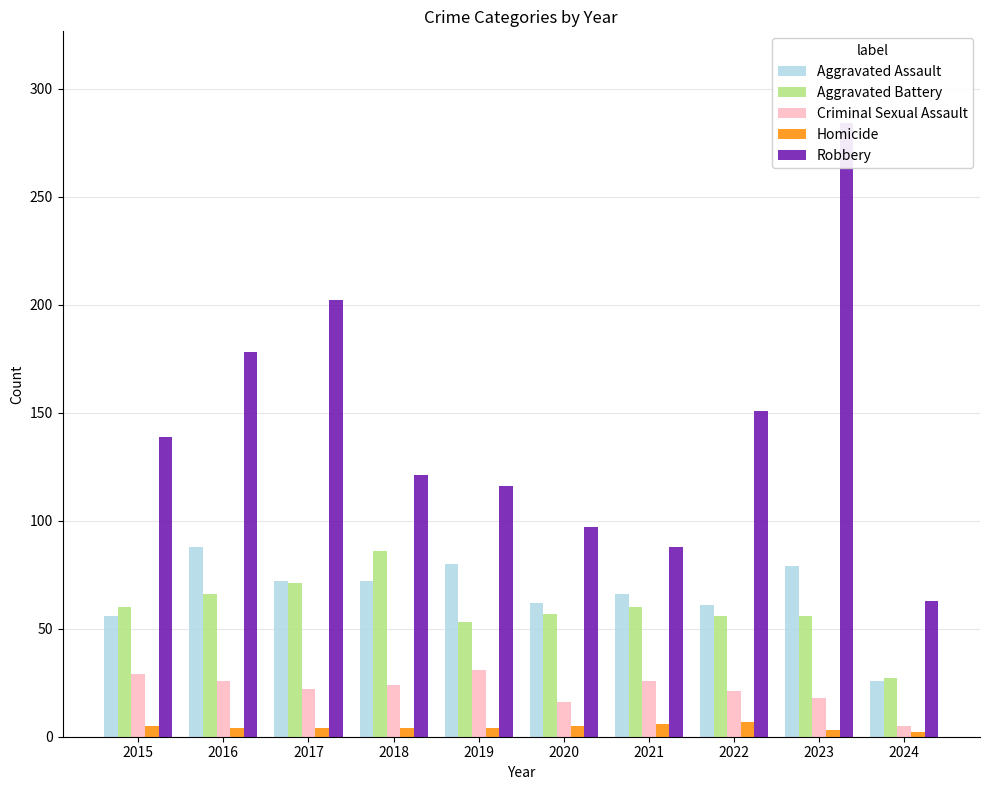

Are the bars grouped side by side (vs. stacked)?

Yes